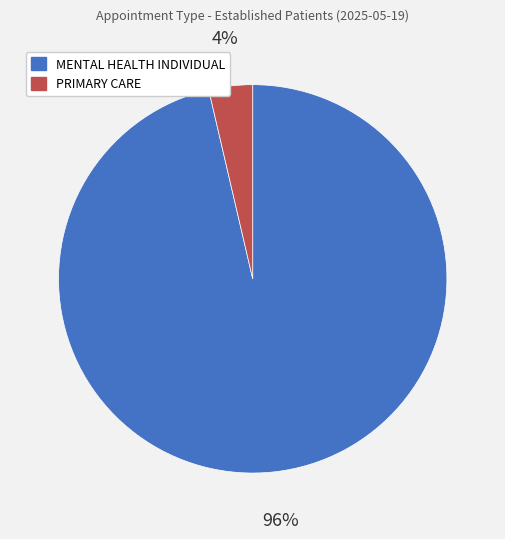

To the nearest percent, what percentage of the pie is PRIMARY CARE?

4%